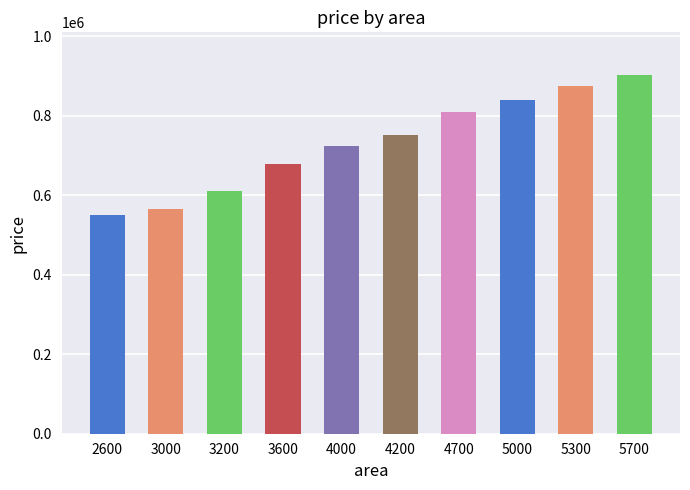

The value at 4700 is 399192. True or false?

False